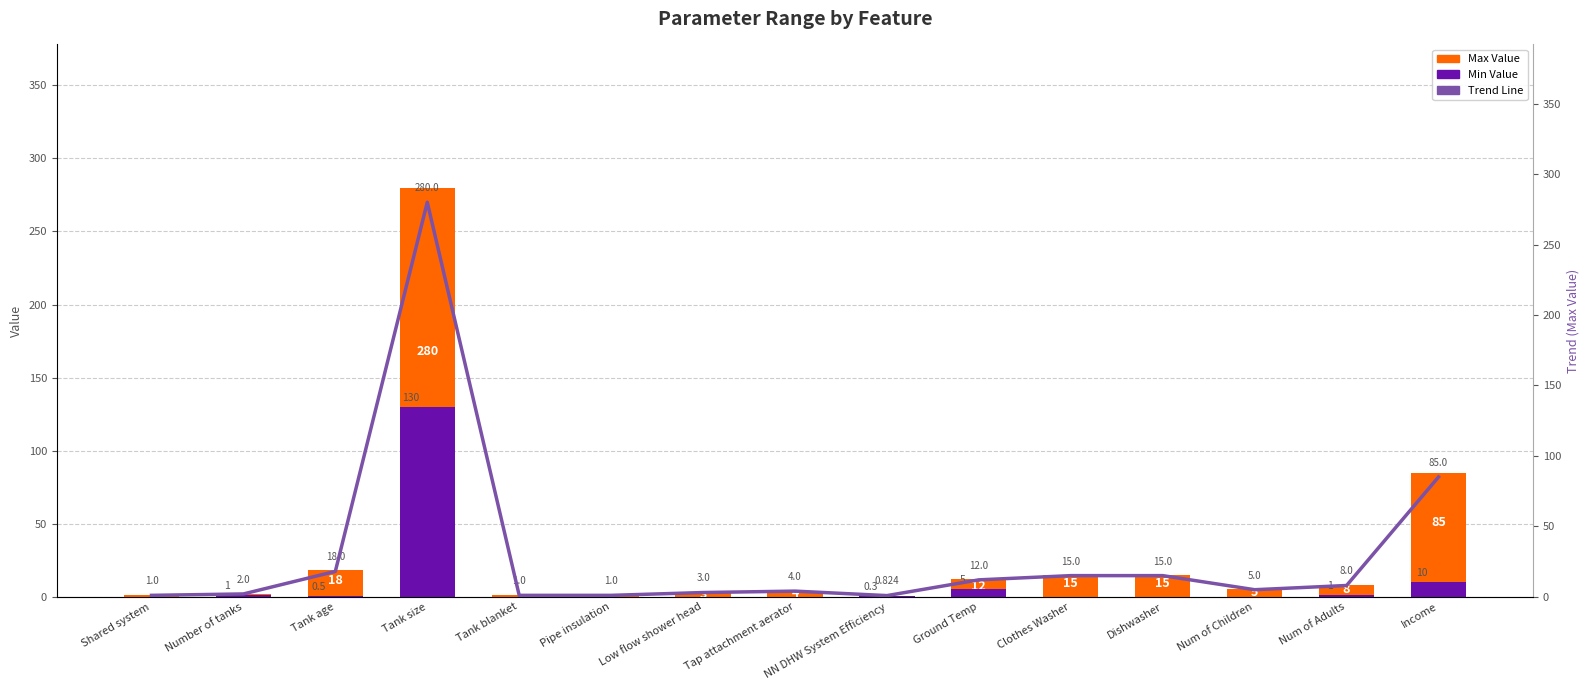

At which label does Max Value first exceed 5?

Tank age